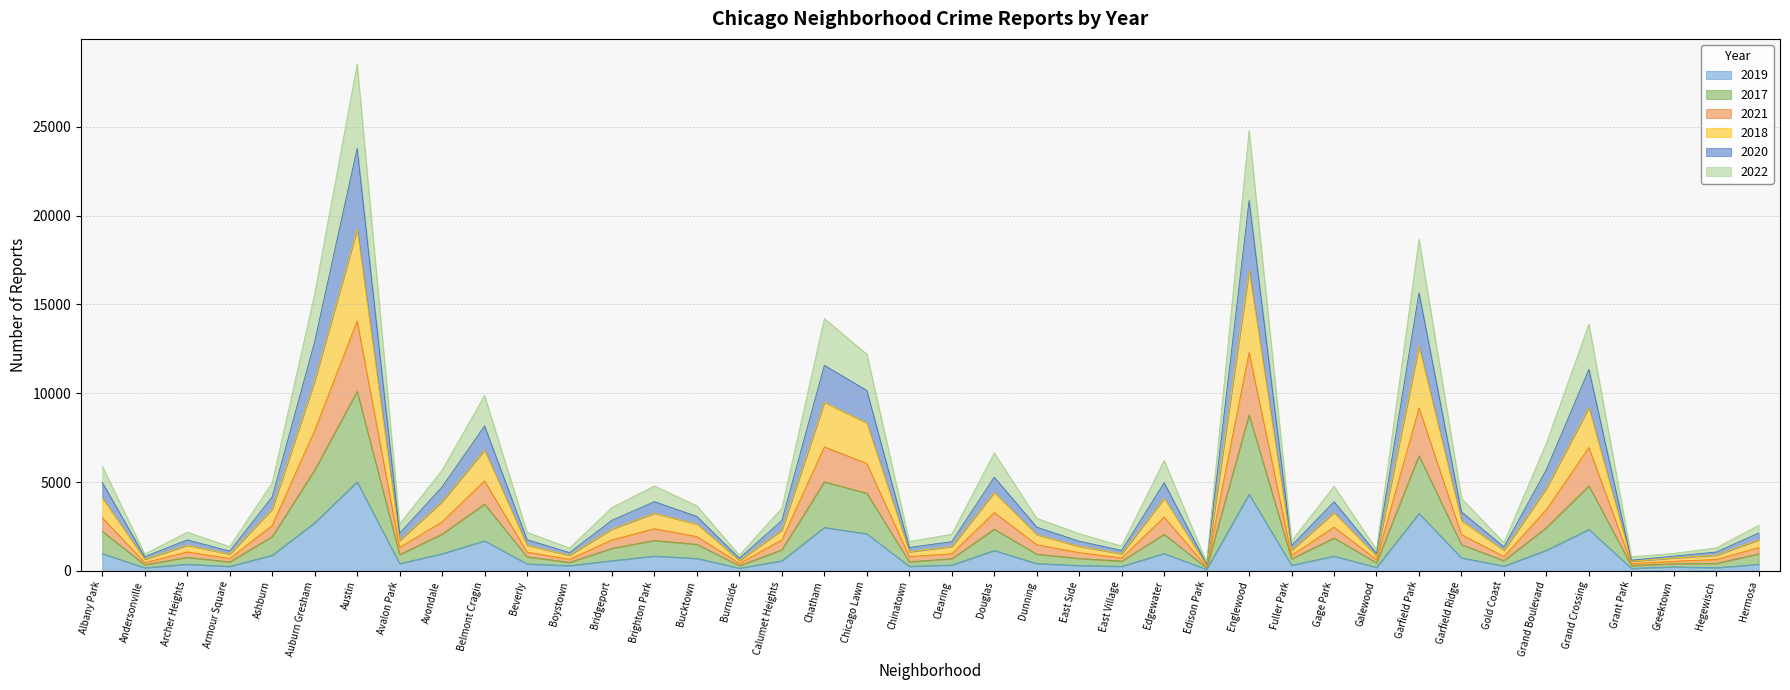

At which category is the sum across all series the highest?

Austin